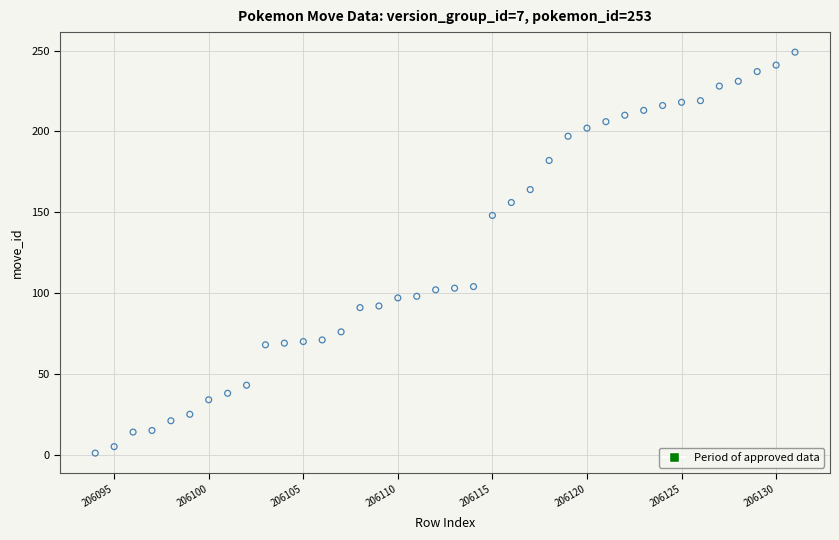

What is the range of X values (max minus min)?

37